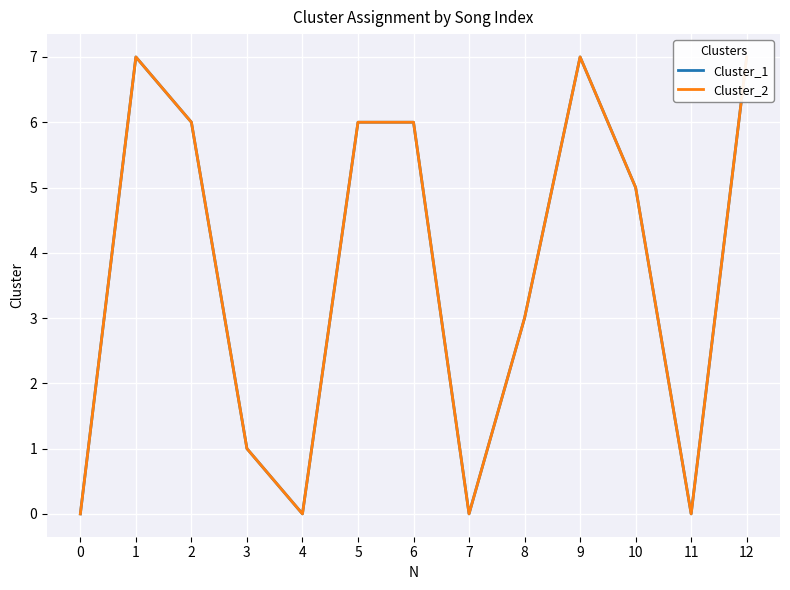

Where is Cluster_2 nearest to the value 3?

8